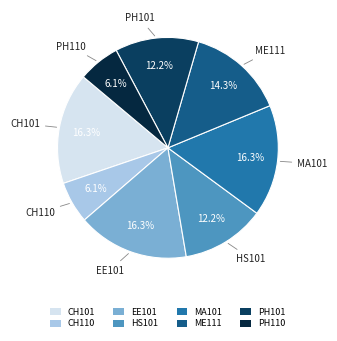

The MA101 slice represents 16% of the pie. True or false?

True